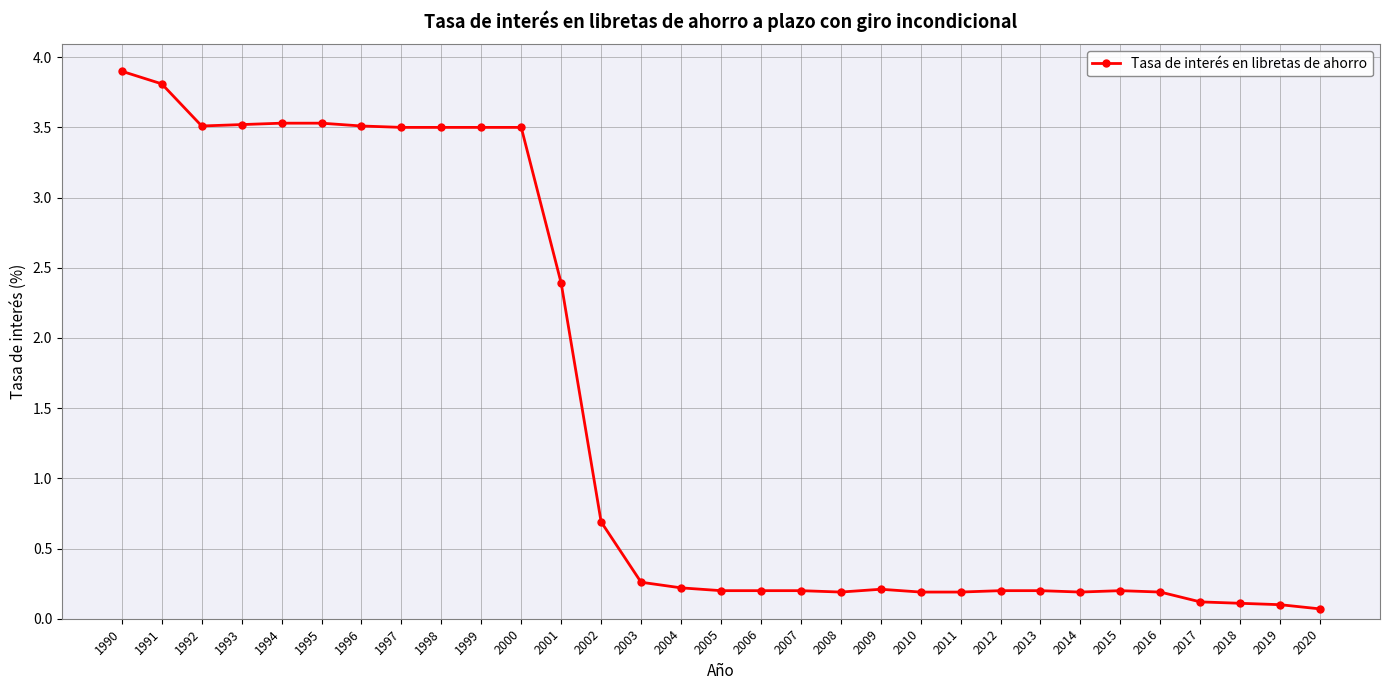

What is the change in value from 1990 to 2014?

-3.7